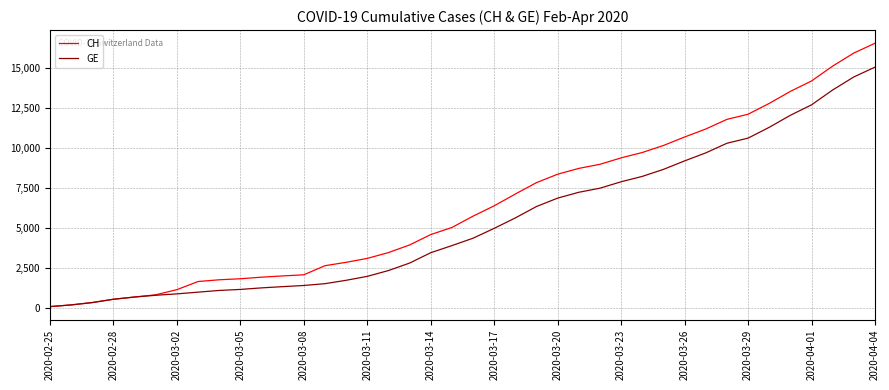

What is the maximum value for CH?

16574